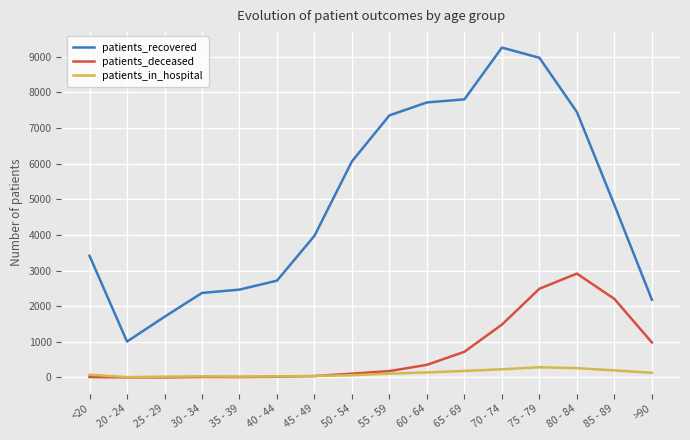

Which series changed the most between 25 - 29 and 70 - 74?

patients_recovered